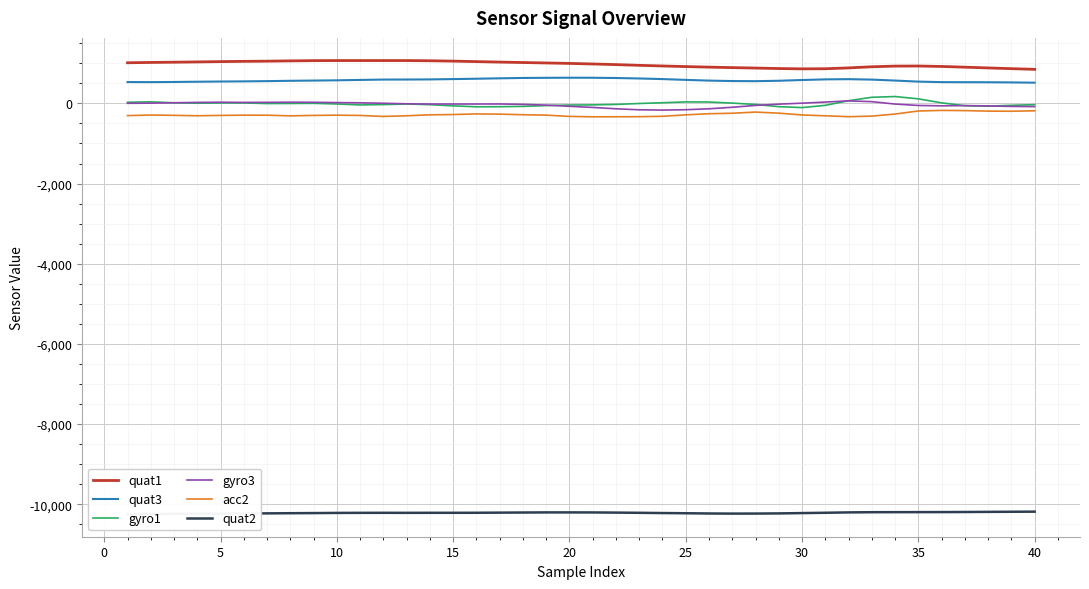

What is the difference between the second highest and minimum values in the quat2 series?

57